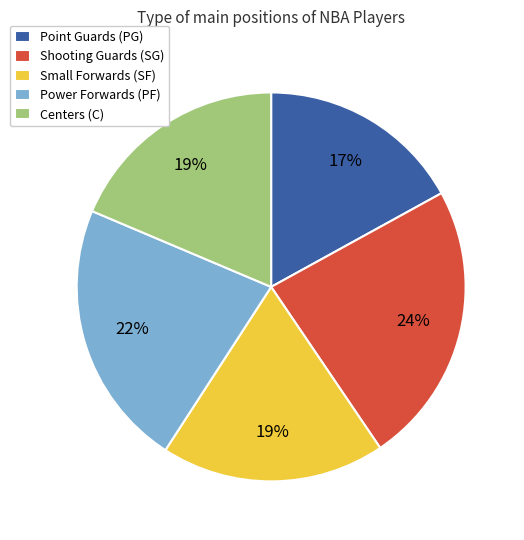

True or false: Small Forwards (SF) accounts for 19% of the total.

True